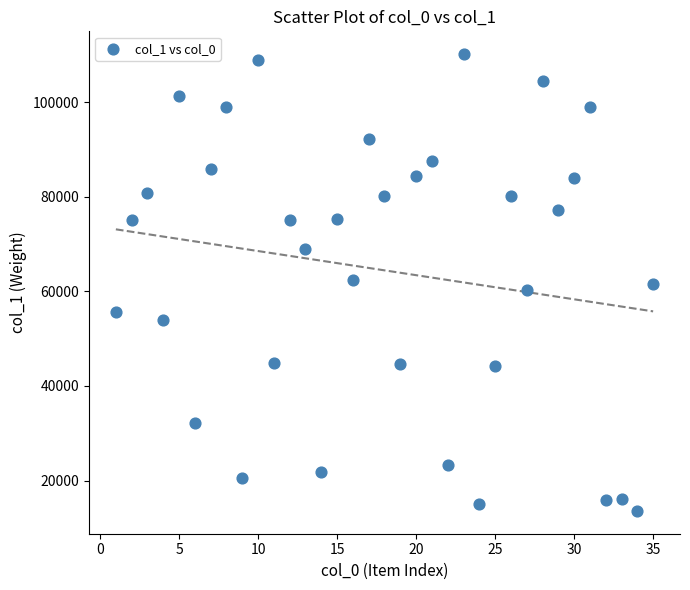

What is the range of Y values (max minus min)?

96531